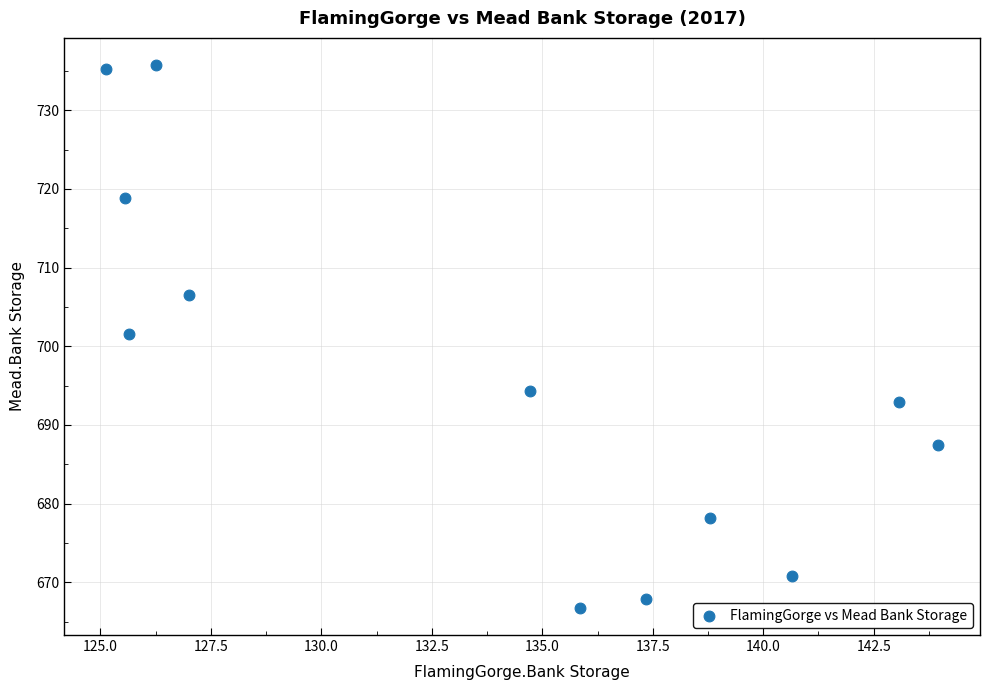

What is the average Y value?

696.4